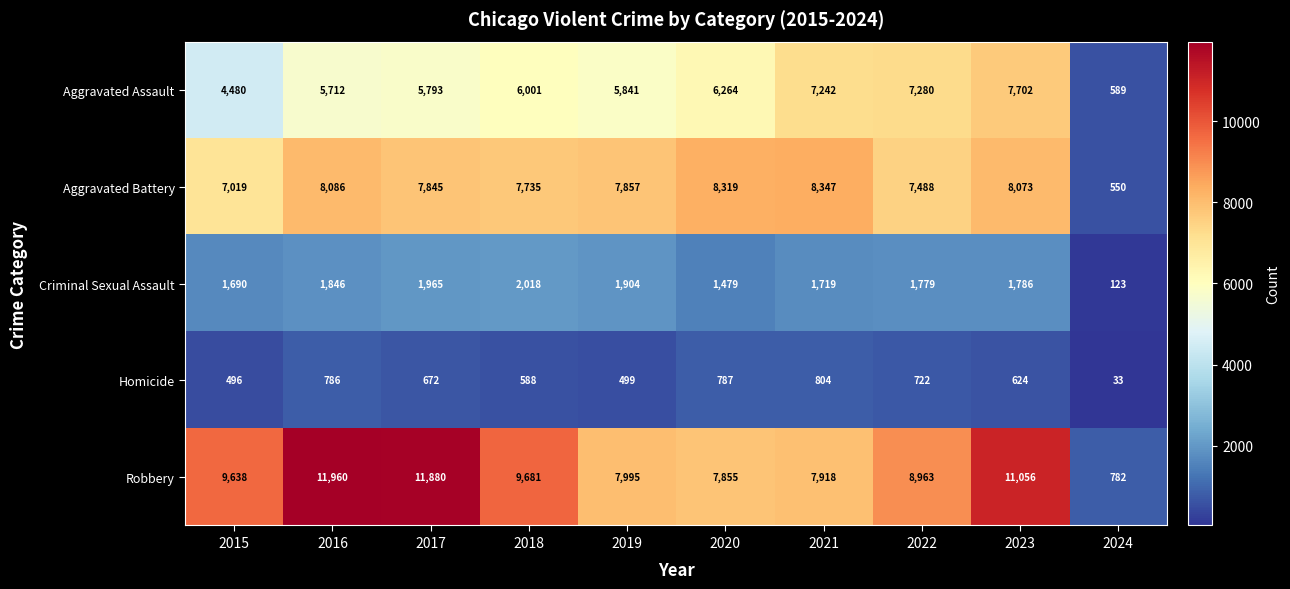

Which series changed the most between 2018 and 2023?

Aggravated Assault